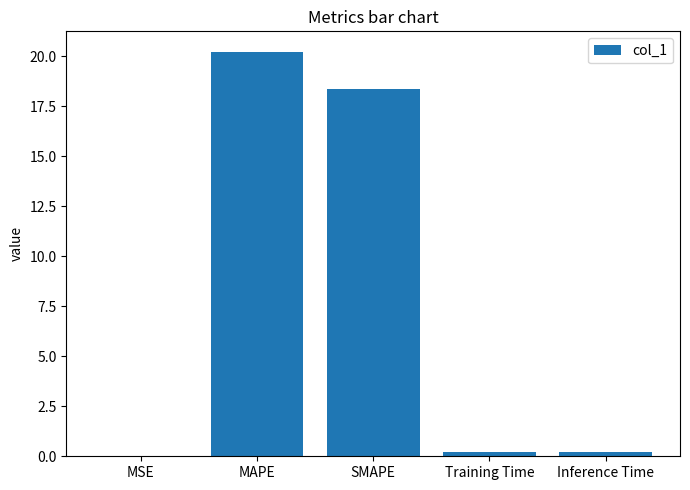

What is the change in value from MAPE to Inference Time?

-20.0